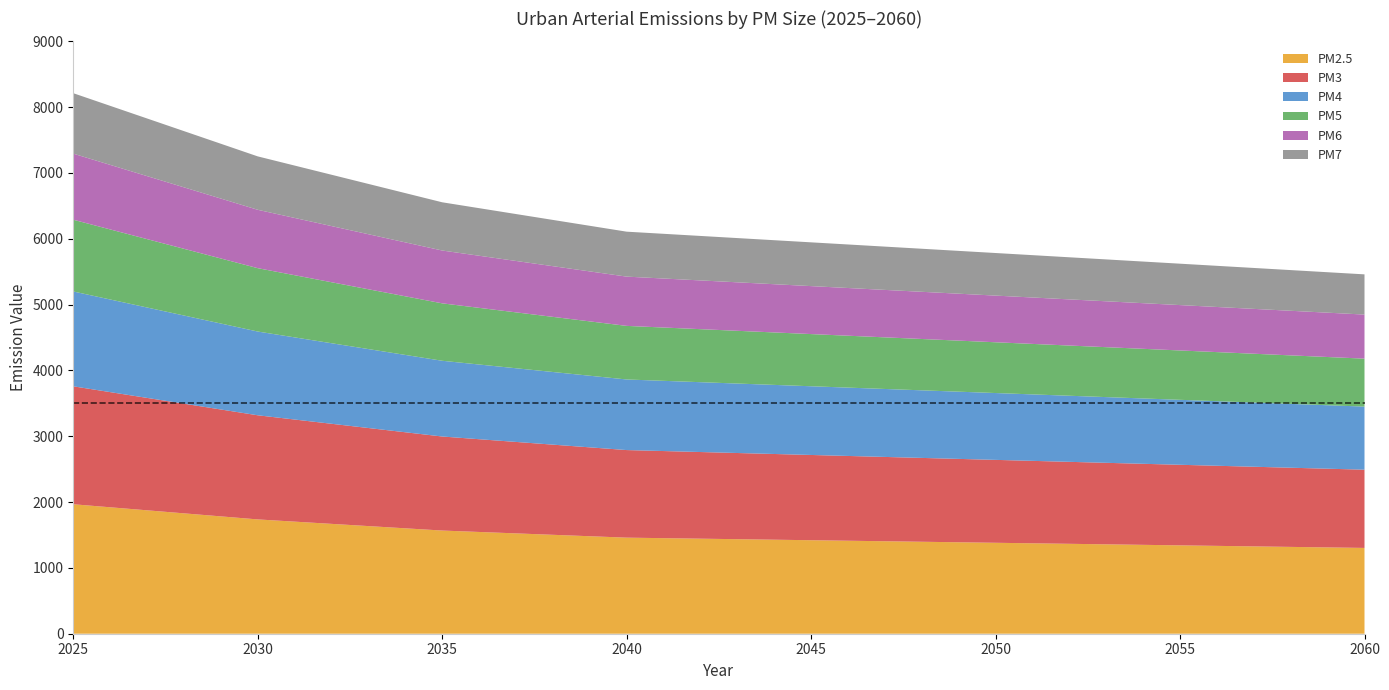

Reading left to right, what are all the values shown in this chart?

PM2.5: 2025=1967.2	2026=1921.1	2027=1875.0	2028=1829.0	2029=1782.9	2030=1736.8	2031=1703.0	2032=1669.2	2033=1635.3	2034=1601.5	2035=1567.7	2036=1546.1	2037=1524.5	2038=1502.9	2039=1481.3	2040=1459.7	2041=1451.9	2042=1444.1	2043=1436.3	2044=1428.5	2045=1420.7	2046=1412.9	2047=1405.1	2048=1397.3	2049=1389.5	2050=1381.7	2051=1373.9	2052=1366.1	2053=1358.2	2054=1350.5	2055=1342.6	2056=1334.8	2057=1327.0	2058=1319.2	2059=1311.4	2060=1303.6
PM3: 2025=1791.8	2026=1749.8	2027=1707.8	2028=1665.9	2029=1624.0	2030=1582.0	2031=1551.3	2032=1520.7	2033=1490.0	2034=1459.3	2035=1428.7	2036=1409.1	2037=1389.5	2038=1369.9	2039=1350.2	2040=1330.6	2041=1323.5	2042=1316.4	2043=1309.3	2044=1302.2	2045=1295.1	2046=1288.0	2047=1280.9	2048=1273.8	2049=1266.7	2050=1259.6	2051=1252.5	2052=1245.4	2053=1238.3	2054=1231.2	2055=1224.1	2056=1217.0	2057=1209.9	2058=1202.8	2059=1195.7	2060=1188.6
PM4: 2025=1440.9	2026=1407.2	2027=1373.5	2028=1339.8	2029=1306.1	2030=1272.4	2031=1248.0	2032=1223.7	2033=1199.3	2034=1175.0	2035=1150.6	2036=1135.0	2037=1119.4	2038=1103.7	2039=1088.1	2040=1072.4	2041=1066.7	2042=1061.0	2043=1055.3	2044=1049.7	2045=1044.0	2046=1038.3	2047=1032.6	2048=1026.9	2049=1021.2	2050=1015.5	2051=1009.8	2052=1004.1	2053=998.4	2054=992.7	2055=987.0	2056=981.3	2057=975.6	2058=969.9	2059=964.2	2060=958.5
PM5: 2025=1090.0	2026=1064.6	2027=1039.1	2028=1013.7	2029=988.2	2030=962.8	2031=944.7	2032=926.7	2033=908.7	2034=890.6	2035=872.6	2036=860.9	2037=849.2	2038=837.6	2039=825.9	2040=814.2	2041=809.9	2042=805.6	2043=801.4	2044=797.1	2045=792.8	2046=788.5	2047=784.2	2048=779.9	2049=775.6	2050=771.4	2051=767.1	2052=762.8	2053=758.5	2054=754.2	2055=749.9	2056=745.6	2057=741.4	2058=737.1	2059=732.8	2060=728.5
PM6: 2025=1004.2	2026=980.8	2027=957.3	2028=933.9	2029=910.5	2030=887.0	2031=870.2	2032=853.3	2033=836.4	2034=819.5	2035=802.6	2036=791.8	2037=781.0	2038=770.2	2039=759.4	2040=748.5	2041=744.6	2042=740.7	2043=736.7	2044=732.8	2045=728.8	2046=724.9	2047=721.0	2048=717.0	2049=713.1	2050=709.1	2051=705.2	2052=701.2	2053=697.3	2054=693.4	2055=689.4	2056=685.5	2057=681.5	2058=677.6	2059=673.6	2060=669.7
PM7: 2025=918.3	2026=896.9	2027=875.5	2028=854.1	2029=832.7	2030=811.3	2031=795.6	2032=779.9	2033=764.1	2034=748.4	2035=732.6	2036=722.7	2037=712.7	2038=702.8	2039=692.8	2040=682.9	2041=679.3	2042=675.7	2043=672.1	2044=668.5	2045=664.9	2046=661.3	2047=657.7	2048=654.1	2049=650.5	2050=646.9	2051=643.3	2052=639.7	2053=636.1	2054=632.5	2055=628.9	2056=625.3	2057=621.7	2058=618.1	2059=614.5	2060=610.9